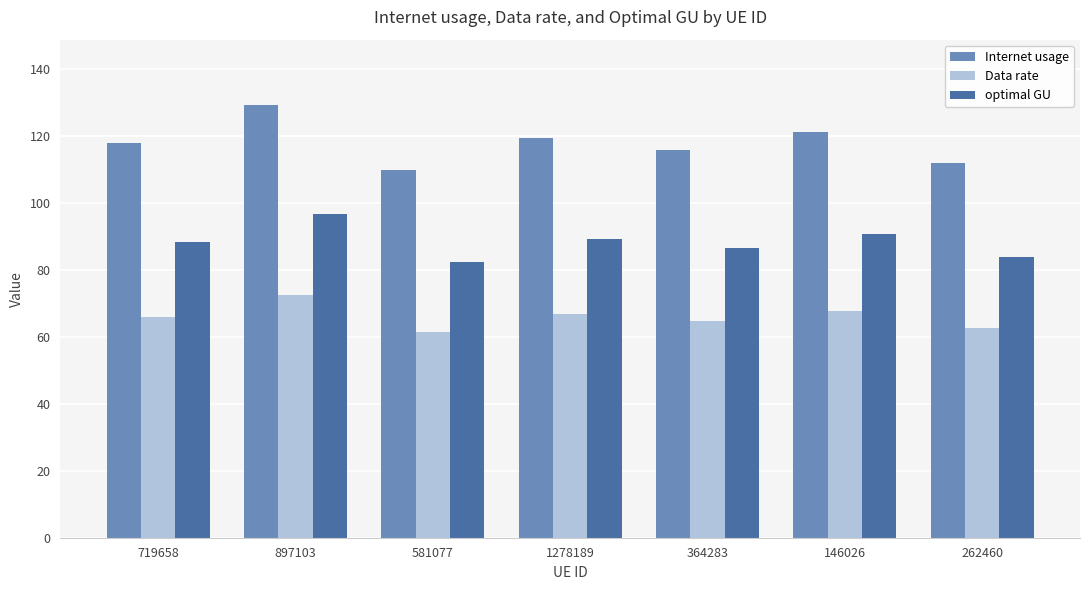

Are the bars grouped side by side (vs. stacked)?

Yes